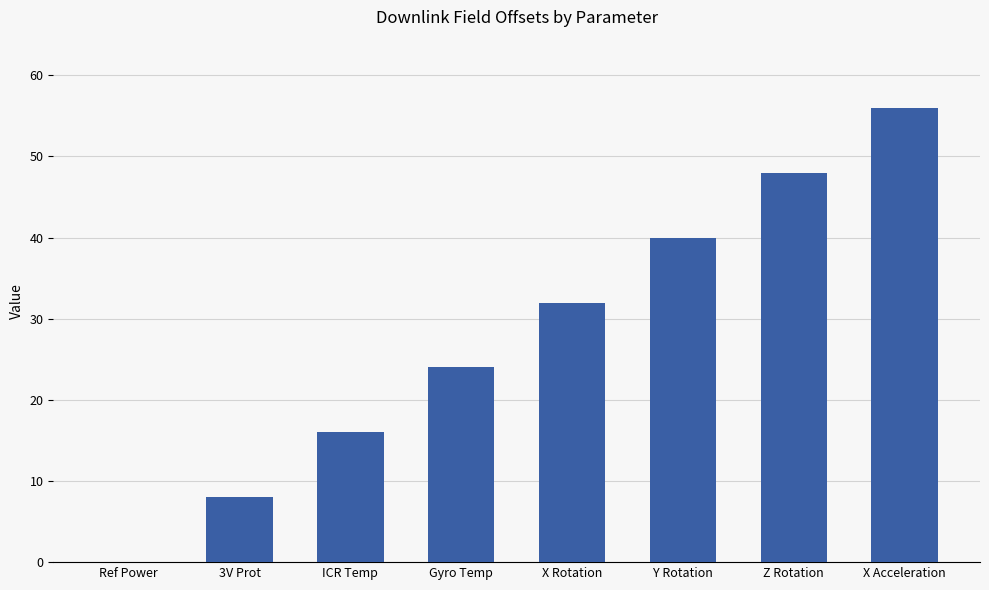

What is the sum of all values?

224